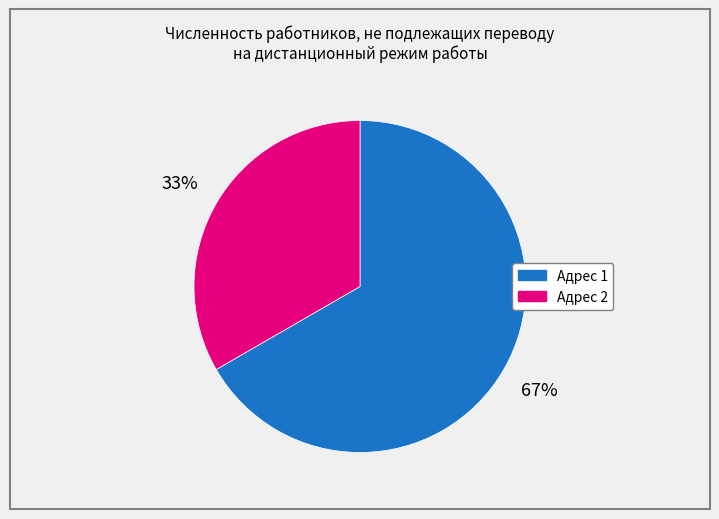

How many slices are in this pie chart?

2